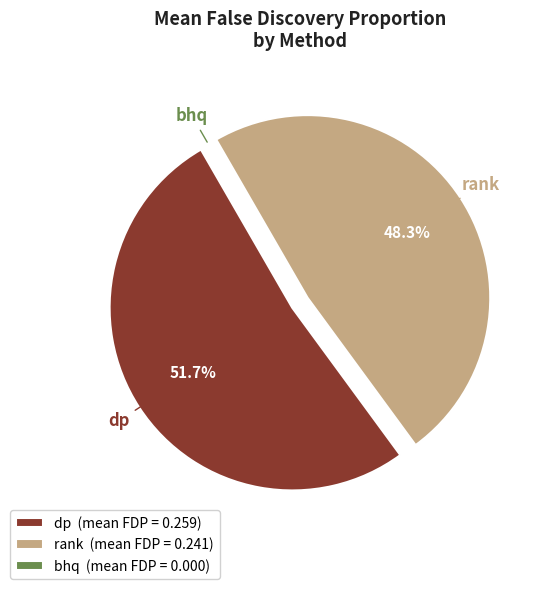

To the nearest percent, what percentage of the pie is dp?

52%